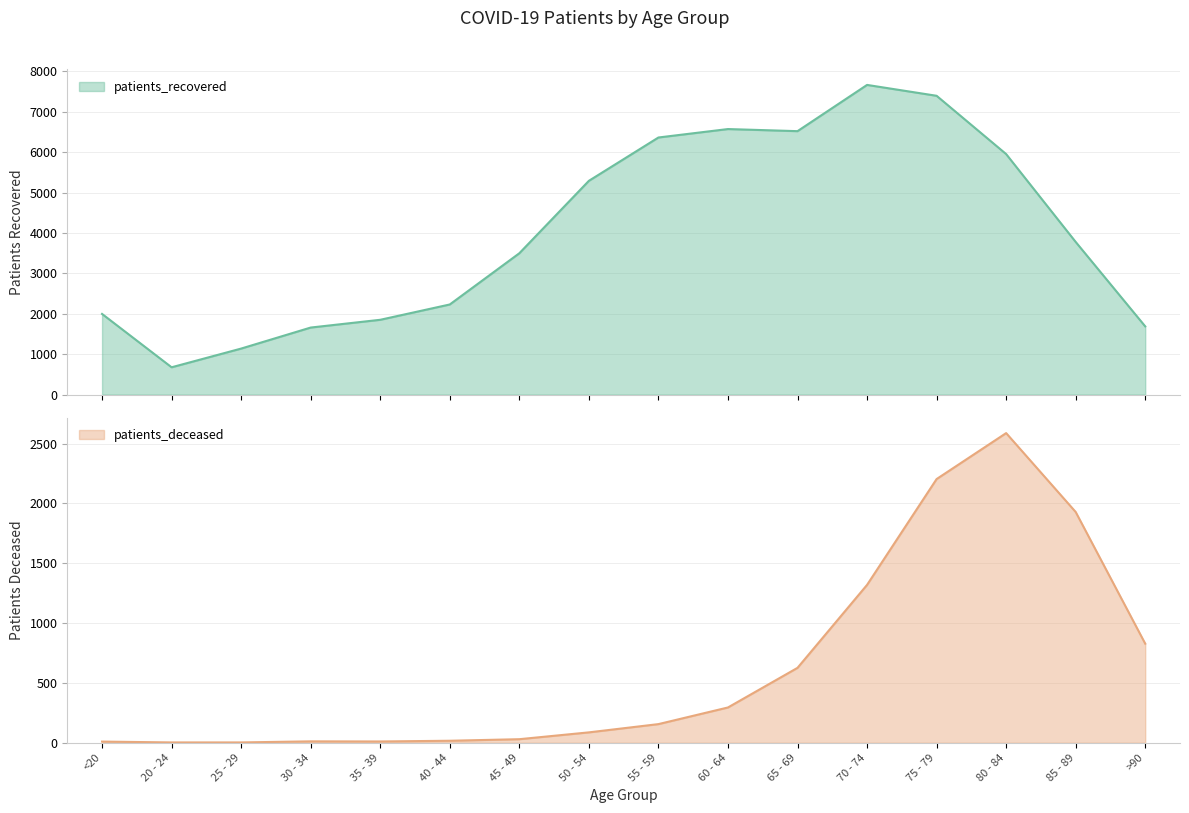

At >90, list the series in order from smallest to largest.

patients_deceased, patients_recovered